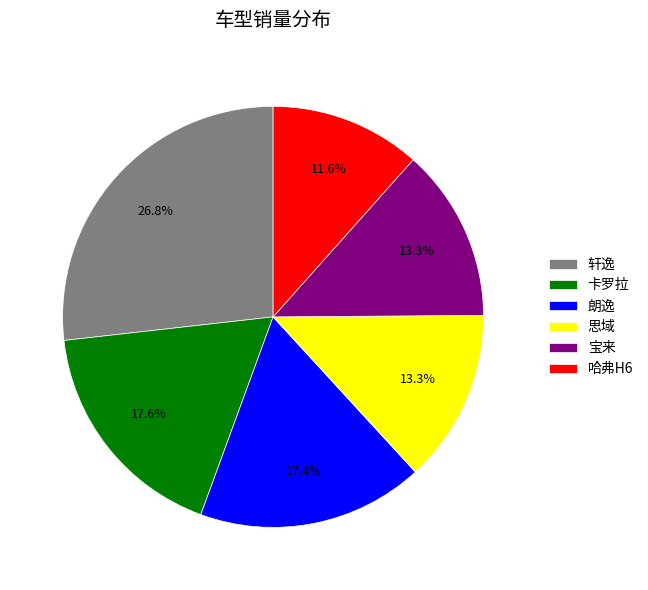

Between 思域 and 朗逸, which is larger?

朗逸